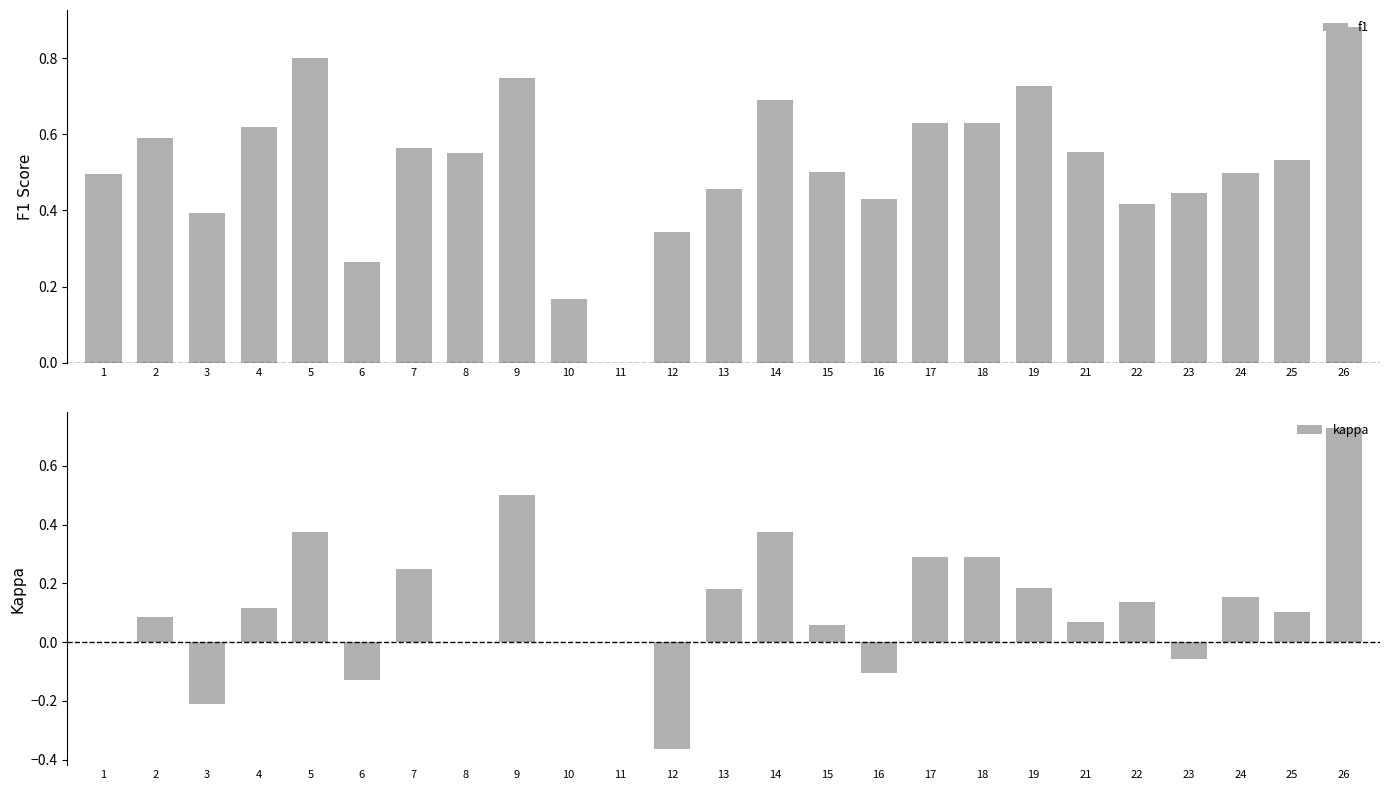

Rank the categories by kappa value from highest to lowest.

26, 9, 5, 14, 17, 18, 7, 19, 13, 24, 22, 4, 25, 2, 21, 15, 1, 8, 10, 11, 23, 16, 6, 3, 12